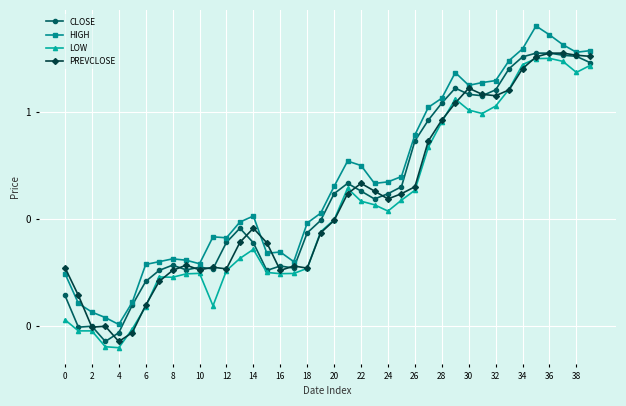

Is this an area chart (filled region under the line)?

No